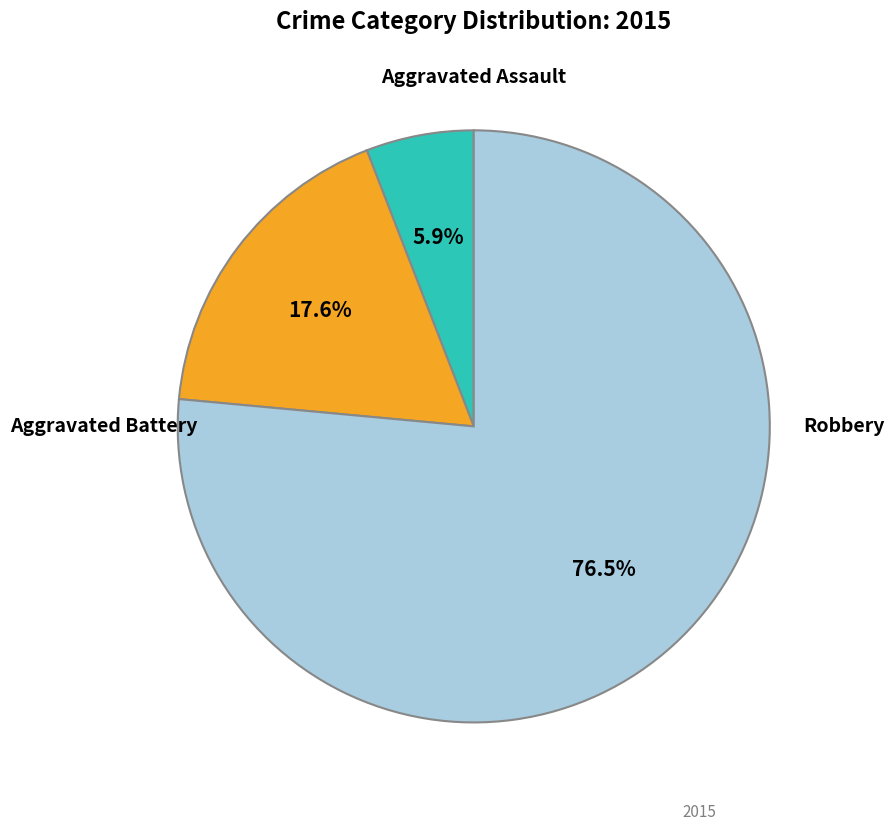

Is there a majority slice in this chart?

Yes